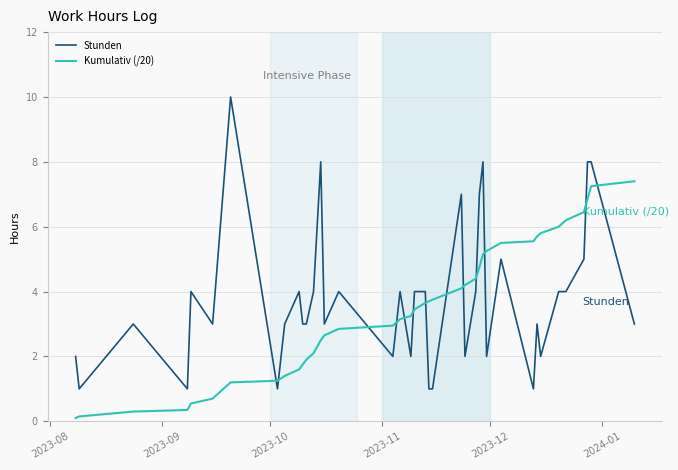

What is the highest value of the Stunden series?

10.0